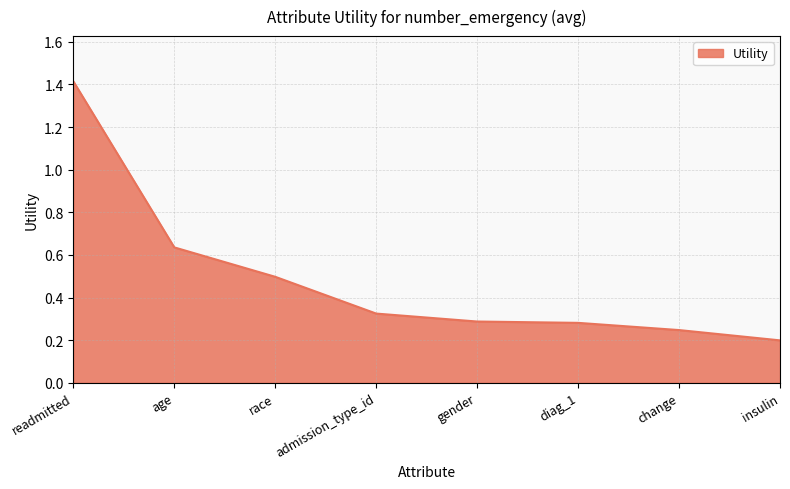

The chart shows a value of 0.9 at age. True or false?

False